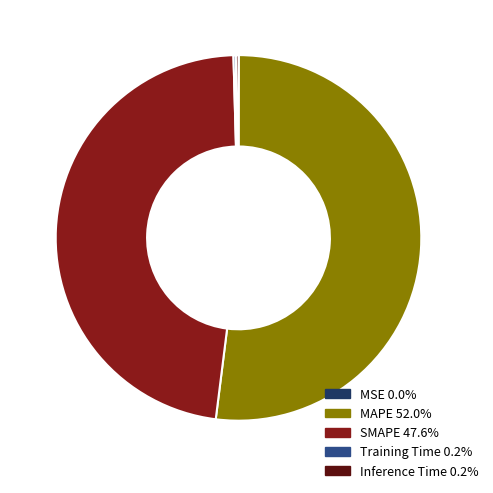

Does MAPE represent more than half of the total?

Yes